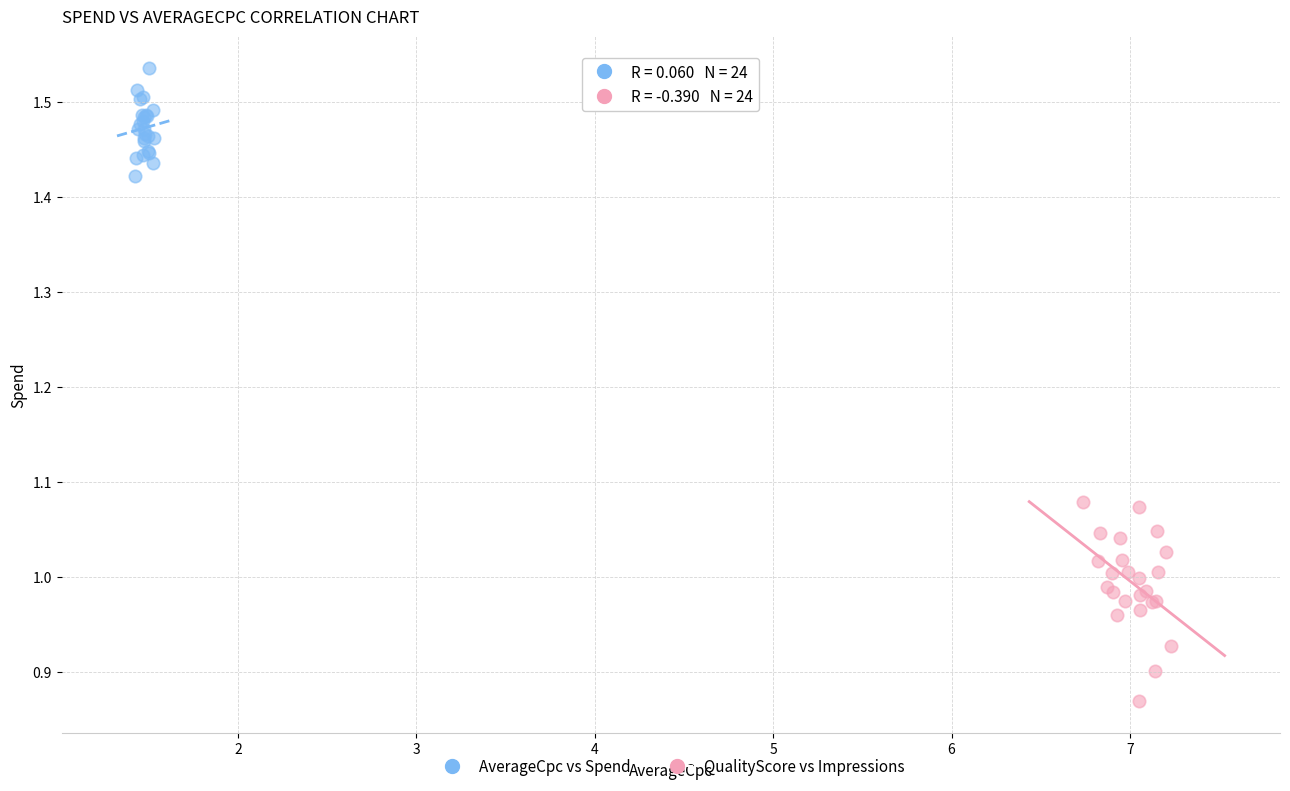

Which series contains the highest Y value?

AverageCpc vs Spend